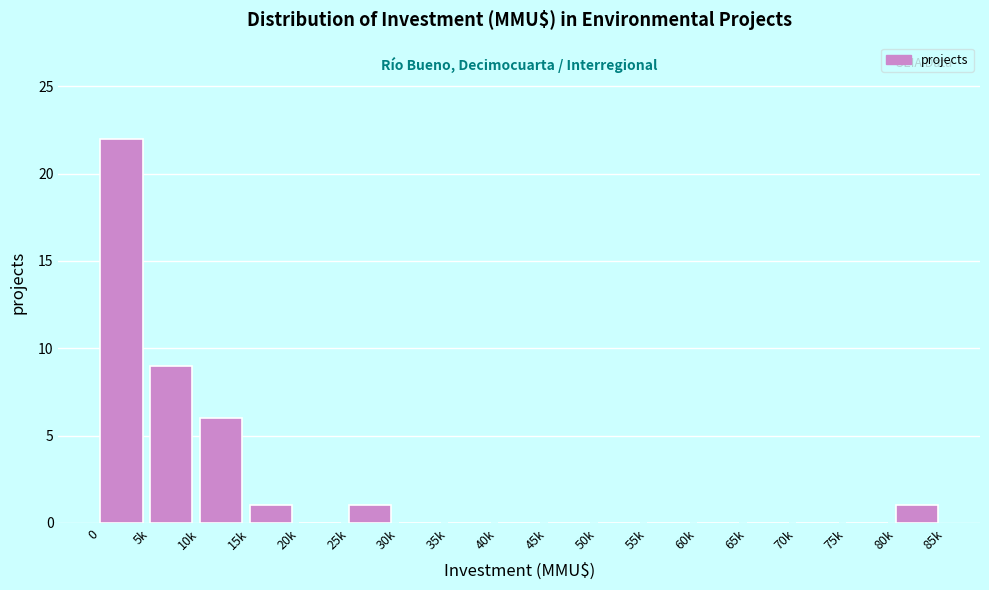

Reading left to right, extract all data points from this chart.

0=22	5k=9	10k=6	15k=1	20k=0	25k=1	30k=0	35k=0	40k=0	45k=0	50k=0	55k=0	60k=0	65k=0	70k=0	75k=0	80k=1